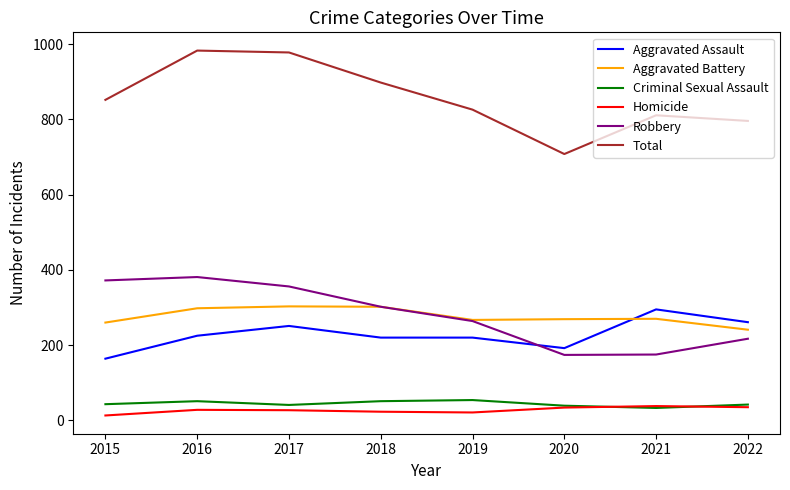

True or false: Aggravated Assault and Total intersect in this chart.

False